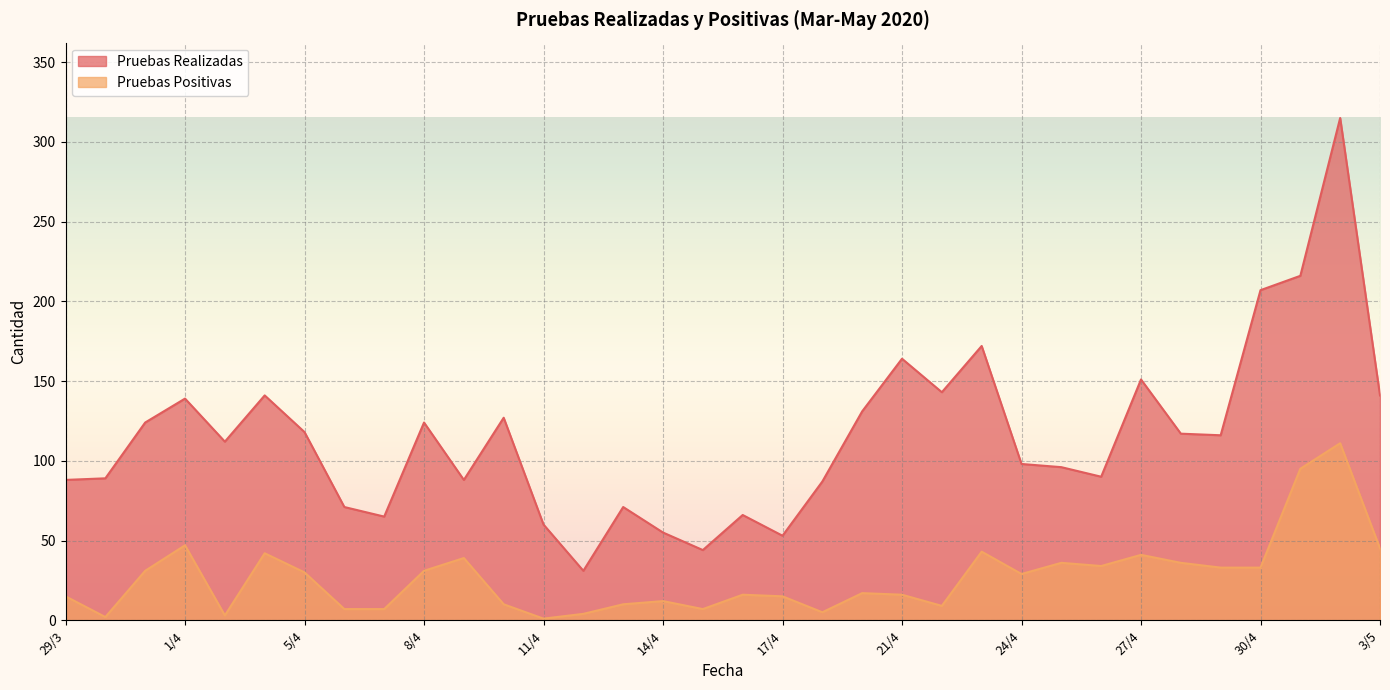

Rank the series at 3/5 from lowest to highest value.

Pruebas Positivas, Pruebas Realizadas